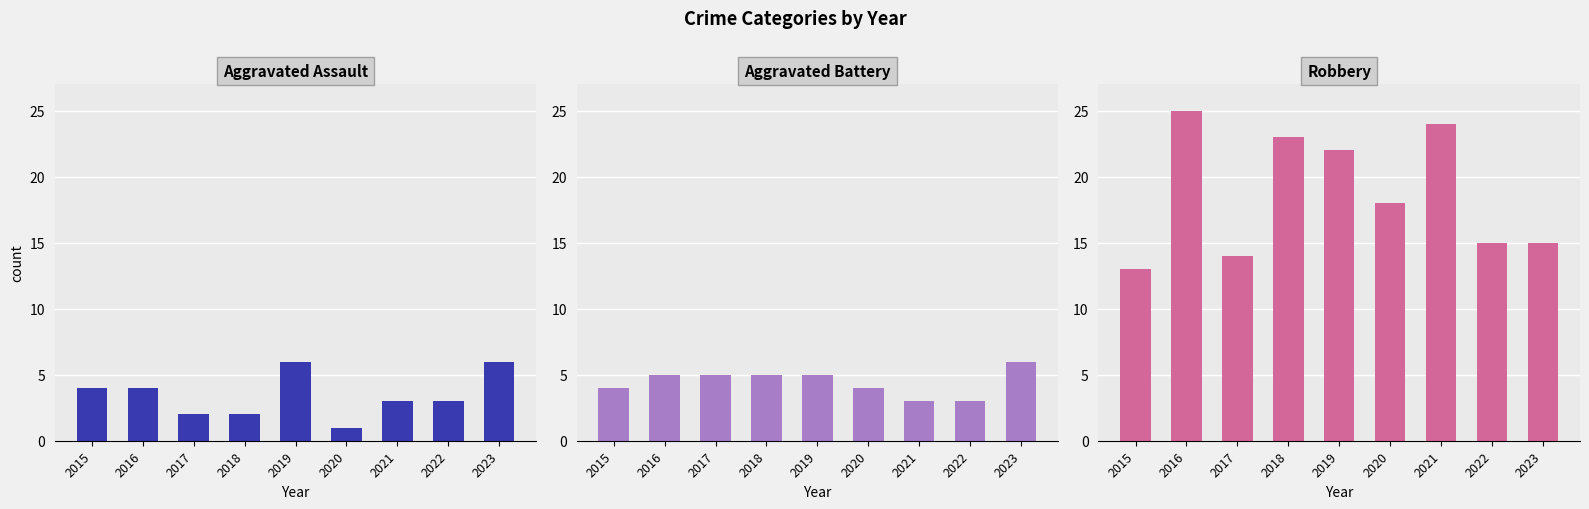

Reading left to right, what are all the values shown in this chart?

Aggravated Assault: 2015=4	2016=4	2017=2	2018=2	2019=6	2020=1	2021=3	2022=3	2023=6
Aggravated Battery: 2015=4	2016=5	2017=5	2018=5	2019=5	2020=4	2021=3	2022=3	2023=6
Robbery: 2015=13	2016=25	2017=14	2018=23	2019=22	2020=18	2021=24	2022=15	2023=15